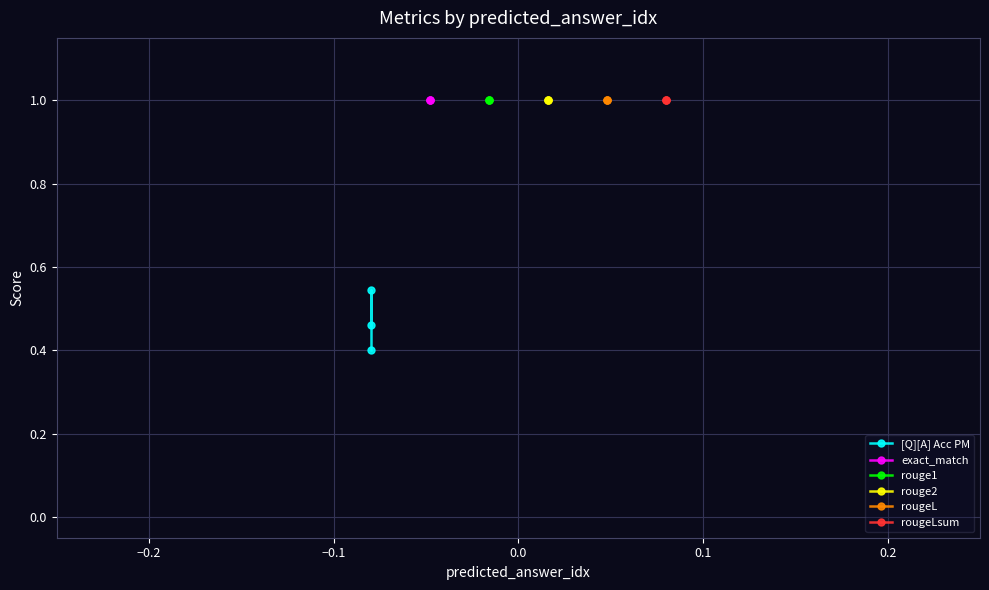

What are all the series names shown in the legend?

[Q][A] Acc PM, exact_match, rouge1, rouge2, rougeL, rougeLsum